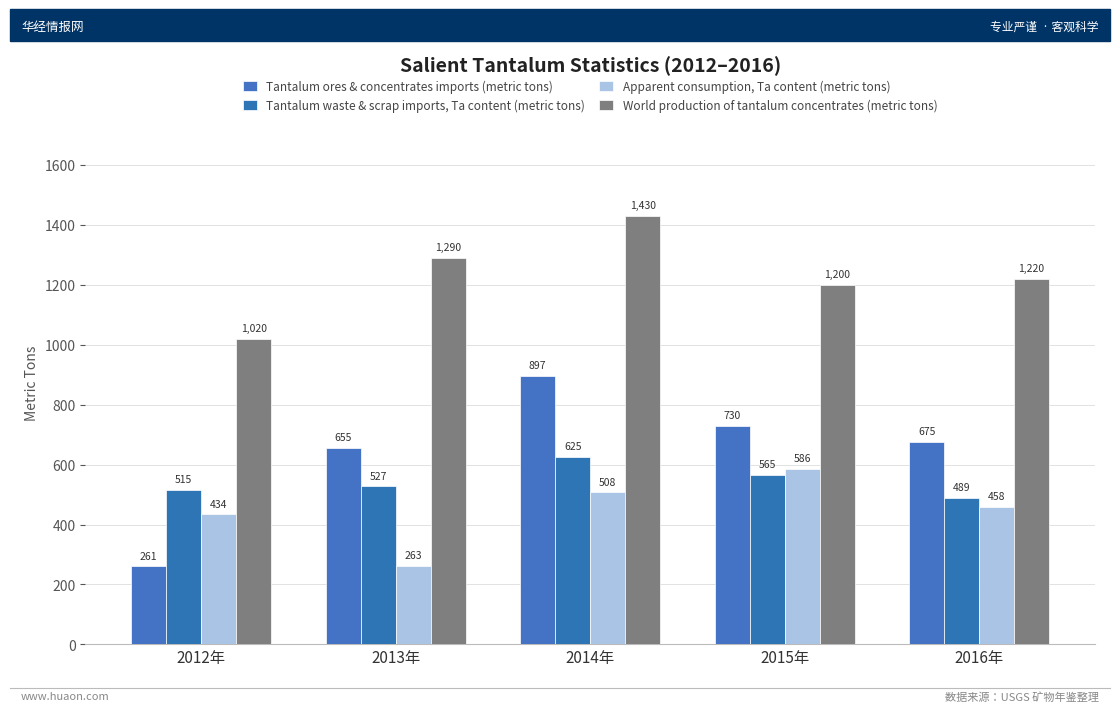

Reading left to right, transcribe all the data shown in this chart.

Tantalum ores & concentrates imports (metric tons): 261	655	897	730	675
Tantalum waste & scrap imports, Ta content (metric tons): 515	527	625	565	489
Apparent consumption, Ta content (metric tons): 434	263	508	586	458
World production of tantalum concentrates (metric tons): 1020	1290	1430	1200	1220